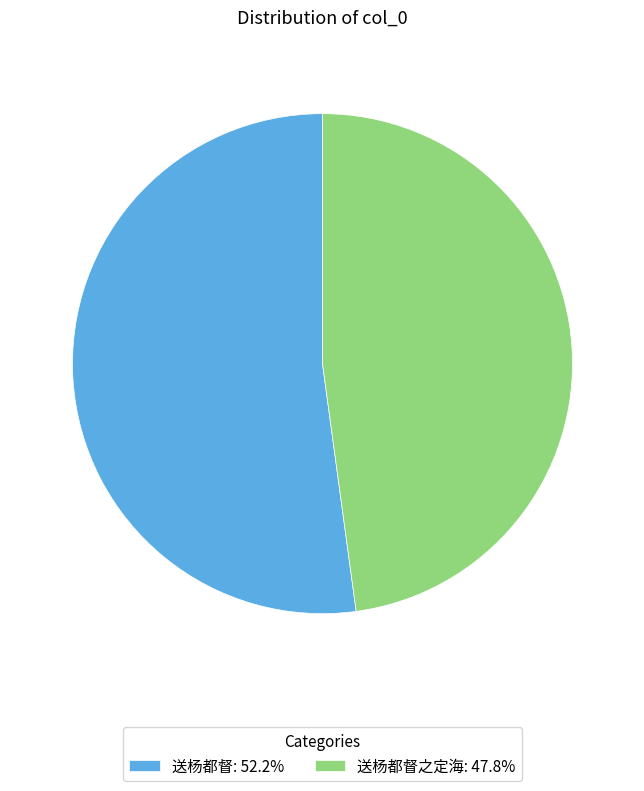

Approximately how many times larger is the value at 送杨都督之定海: 47.8% compared to 送杨都督: 52.2%?

0.9